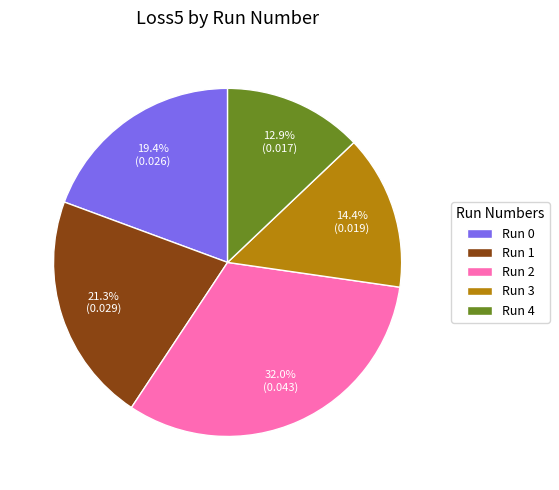

Which slice is the smallest?

Run 4